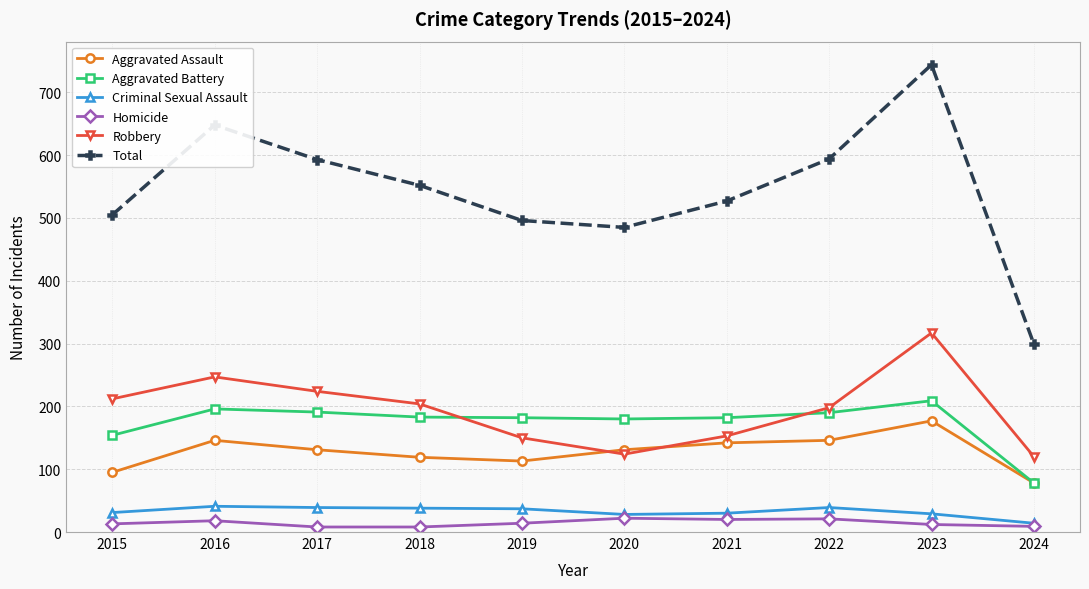

Which label corresponds to the largest value in the chart?

2023